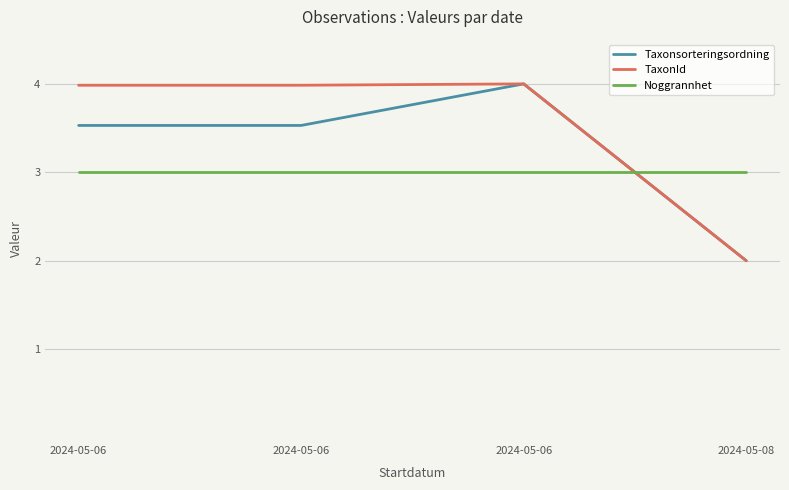

At how many categories does at least one series exceed 2?

4